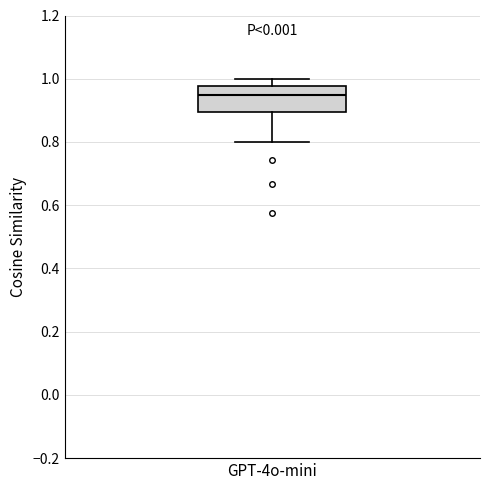

Read this box plot against the y-axis: the position of the median line, the range covered by the box, and the ends of both whiskers. The values are not printed on the chart, so give them approximately, as read against the axis.

median 0.94, box 0.90 to 0.98, whiskers 0.80 to 1.00